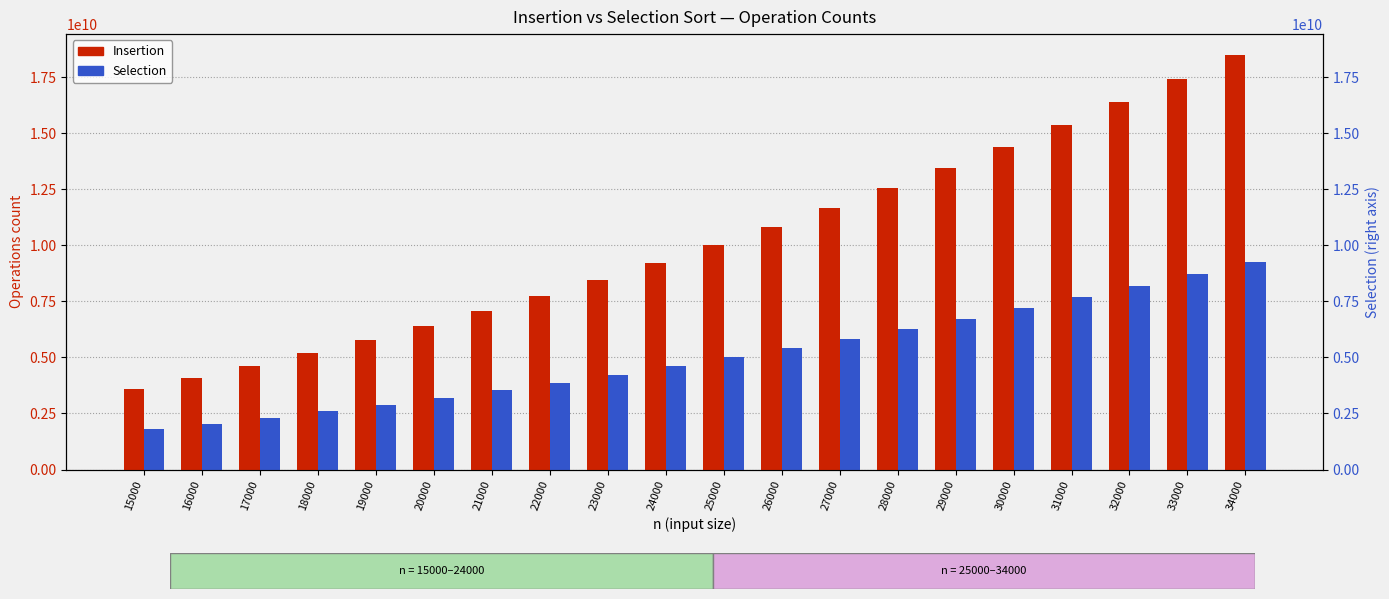

Are the bars grouped side by side (vs. stacked)?

Yes